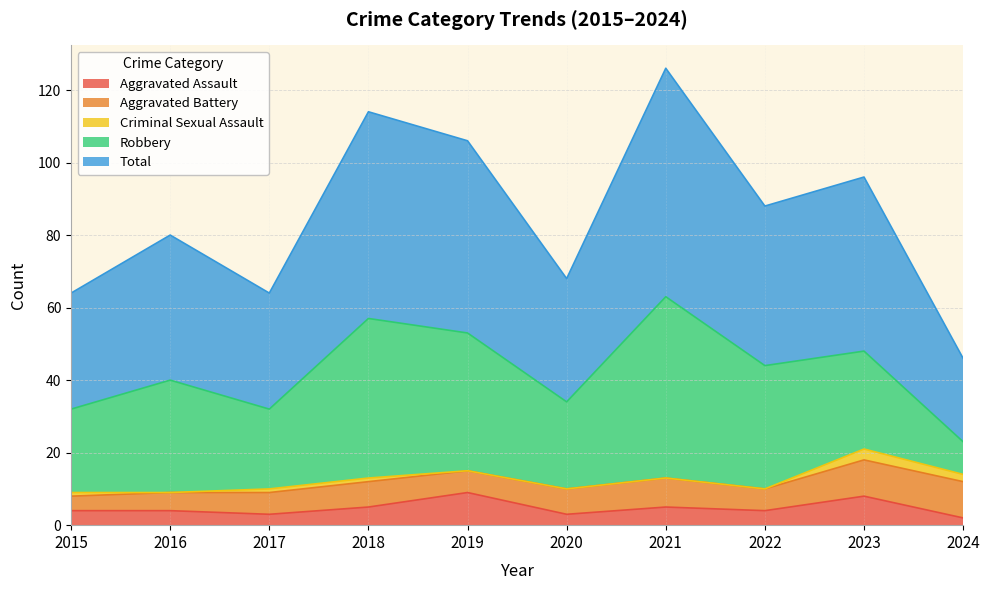

What is the difference between the Criminal Sexual Assault values at 2024 and 2017?

1